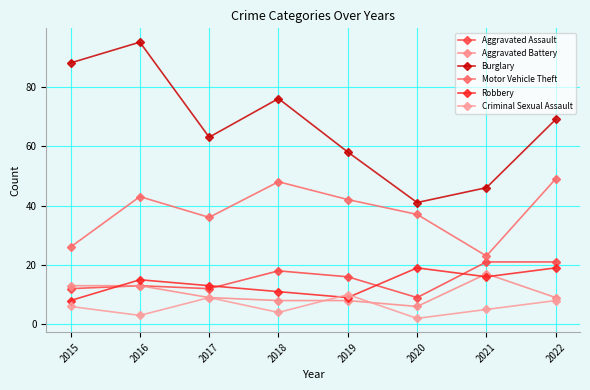

Reading left to right, list all the values displayed in this chart.

Aggravated Assault: 2015=12	2016=13	2017=12	2018=18	2019=16	2020=9	2021=21	2022=21
Aggravated Battery: 2015=13	2016=13	2017=9	2018=8	2019=8	2020=6	2021=17	2022=9
Burglary: 2015=88	2016=95	2017=63	2018=76	2019=58	2020=41	2021=46	2022=69
Motor Vehicle Theft: 2015=26	2016=43	2017=36	2018=48	2019=42	2020=37	2021=23	2022=49
Robbery: 2015=8	2016=15	2017=13	2018=11	2019=9	2020=19	2021=16	2022=19
Criminal Sexual Assault: 2015=6	2016=3	2017=9	2018=4	2019=10	2020=2	2021=5	2022=8